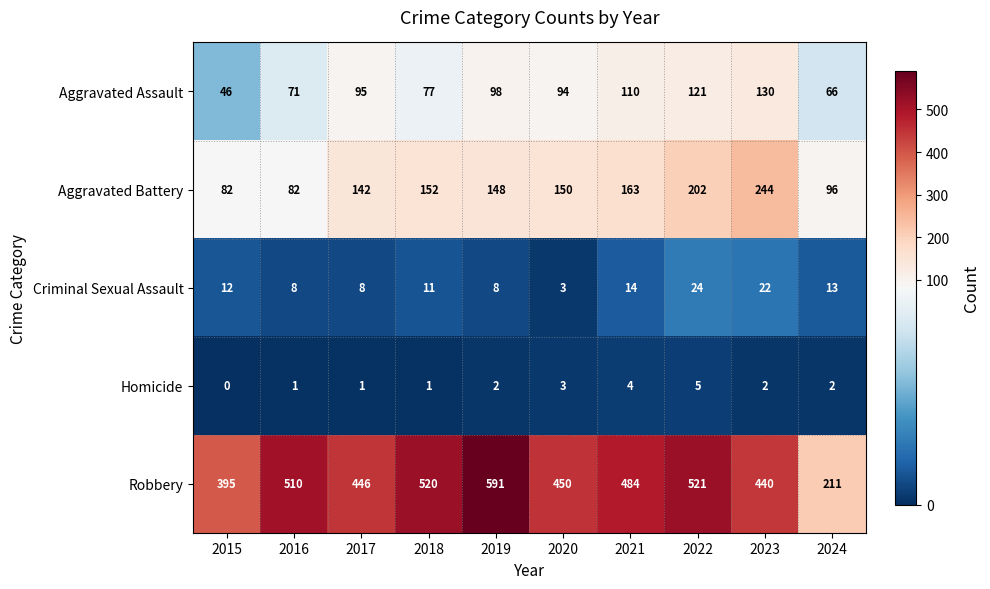

At which label does Robbery first exceed 484?

2016